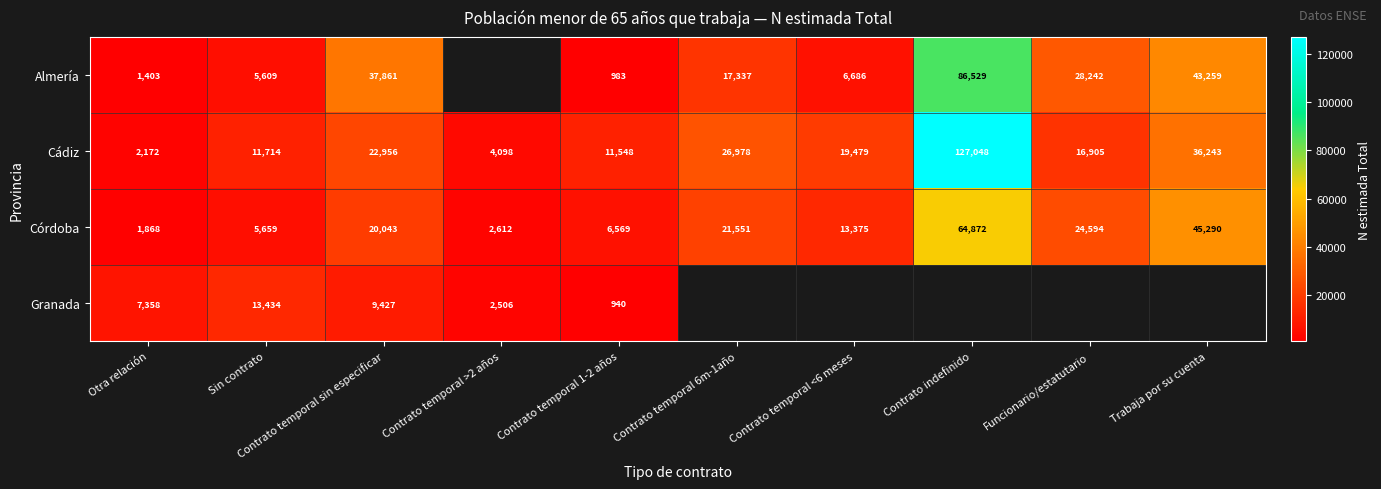

What is the sum of the Cádiz values at Trabaja por su cuenta and Otra relación?

38415